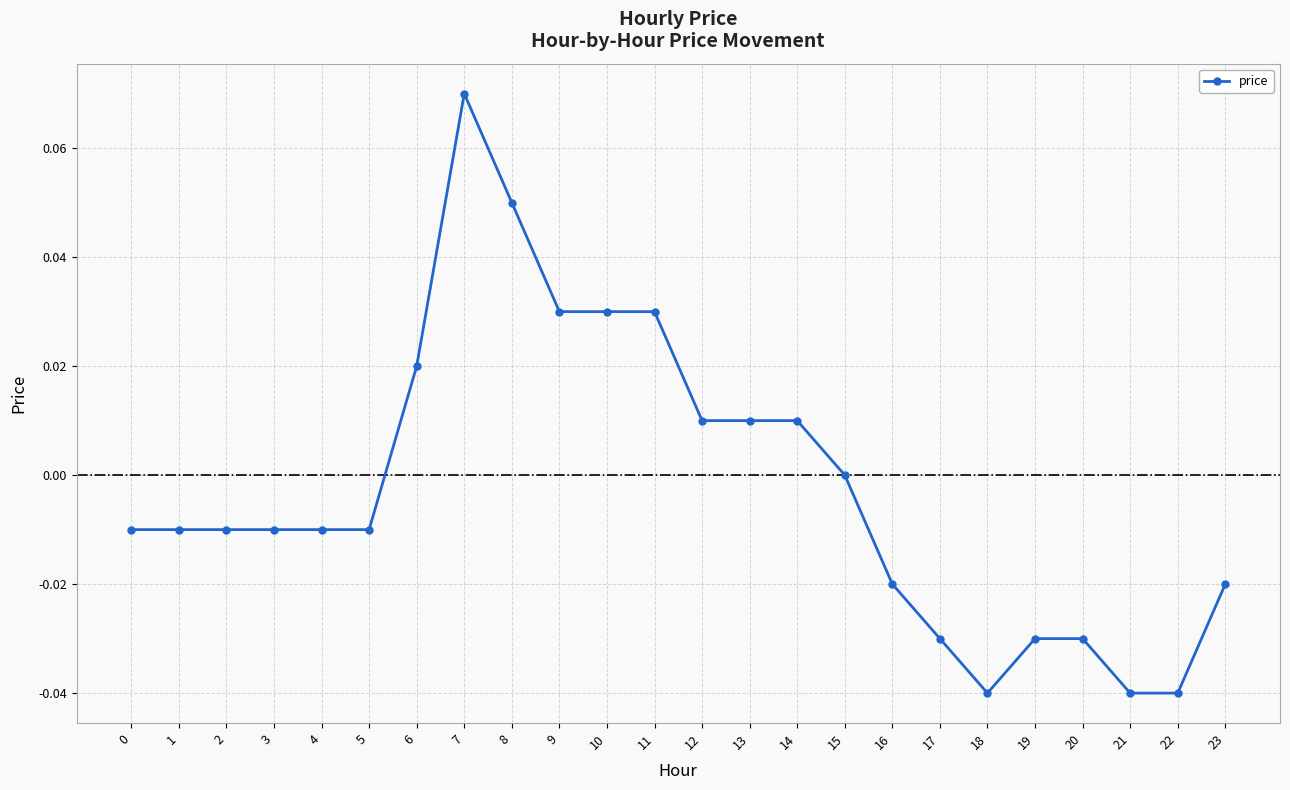

Which label corresponds to the largest value in the chart?

7